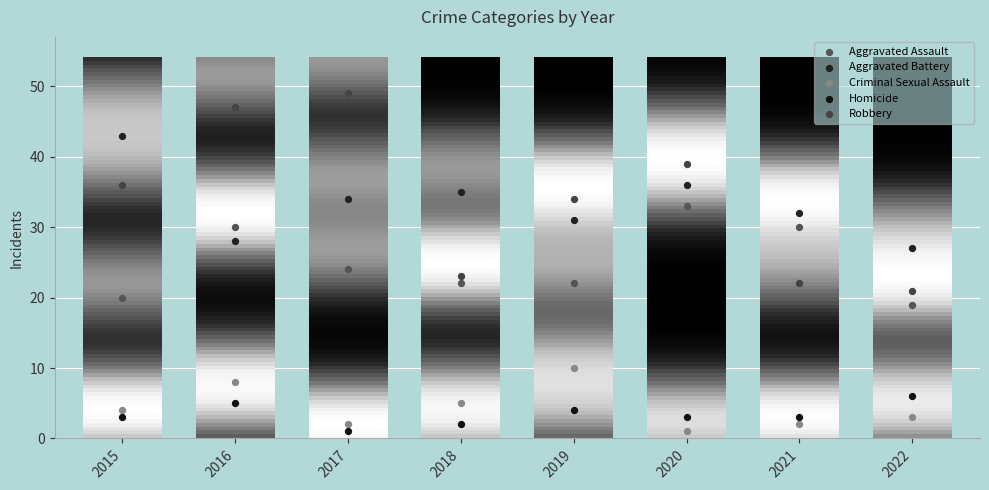

Which series has the widest spread of Y values?

Robbery